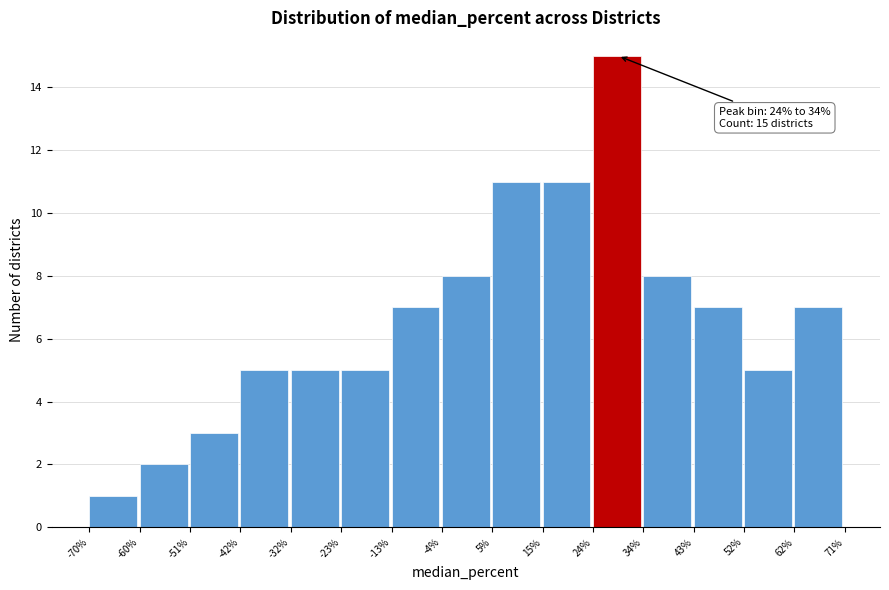

Over which range of the x-axis is the bar tallest?

24% to 34%